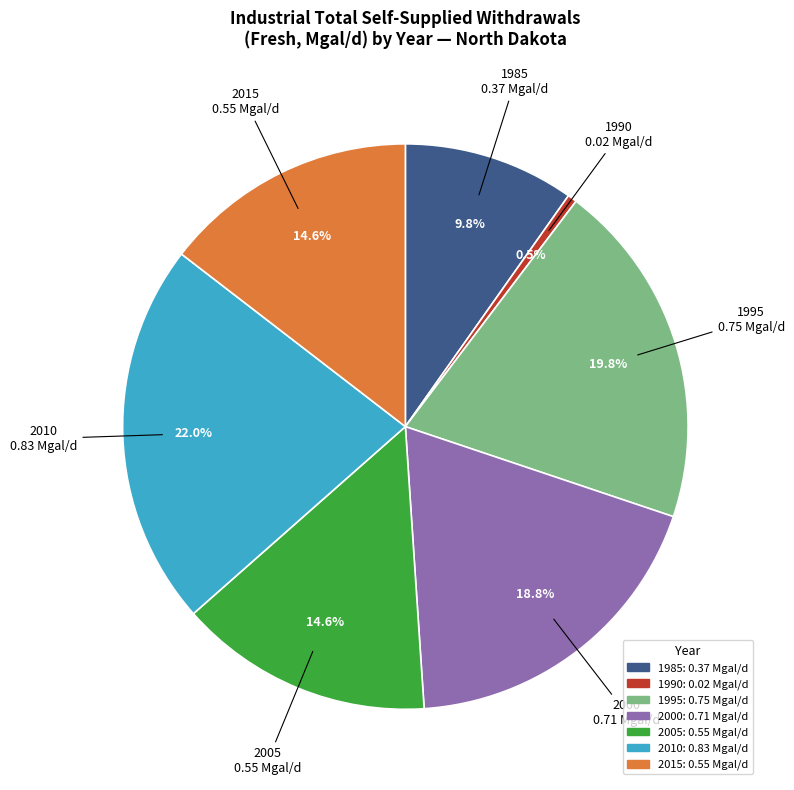

What percentage is NOT represented by 2015?

85.4%